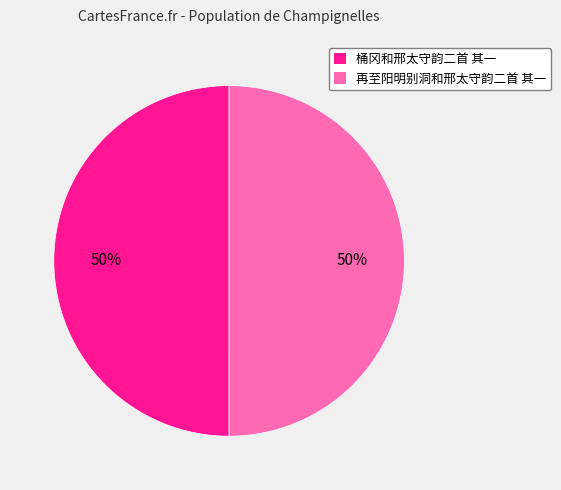

What is the ratio of the value at 桶冈和邢太守韵二首 其一 to the value at 再至阳明别洞和邢太守韵二首 其一?

1.0